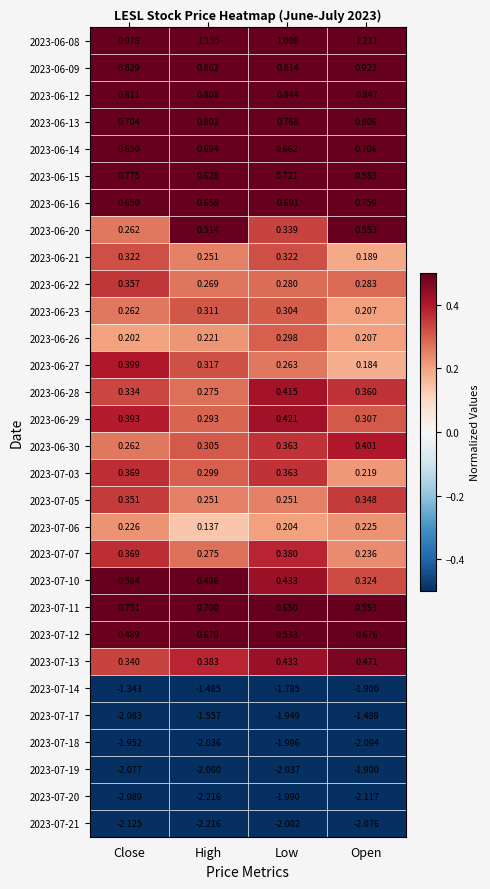

At which category does the chart reach its peak across all series?

Open